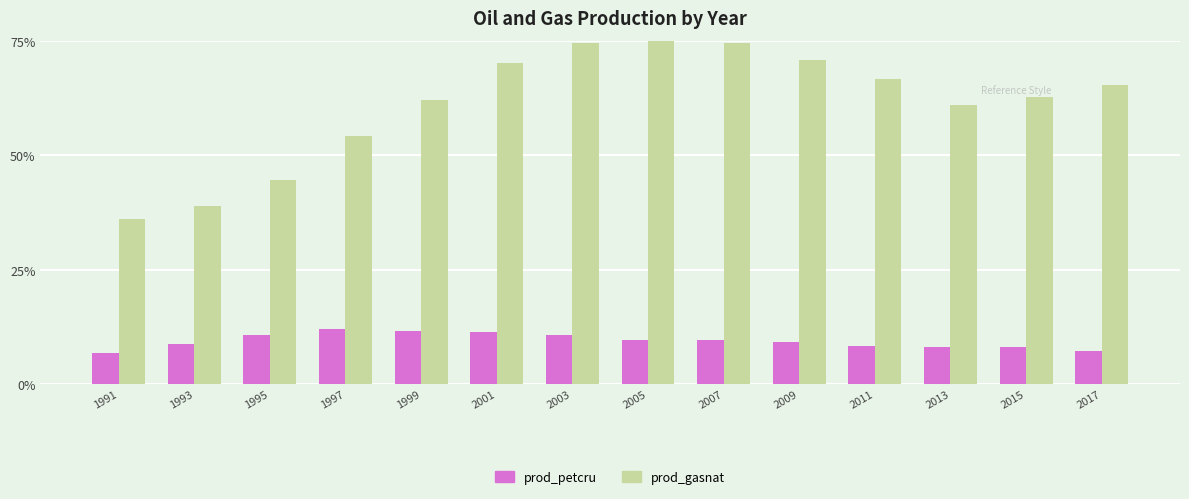

Rank the series by their average value, from highest to lowest.

prod_gasnat, prod_petcru